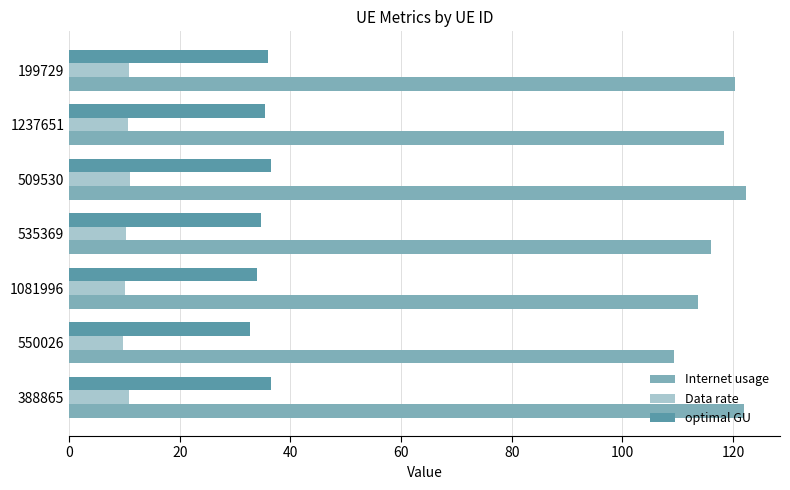

The optimal GU series shows 36.5 at 388865. True or false?

True